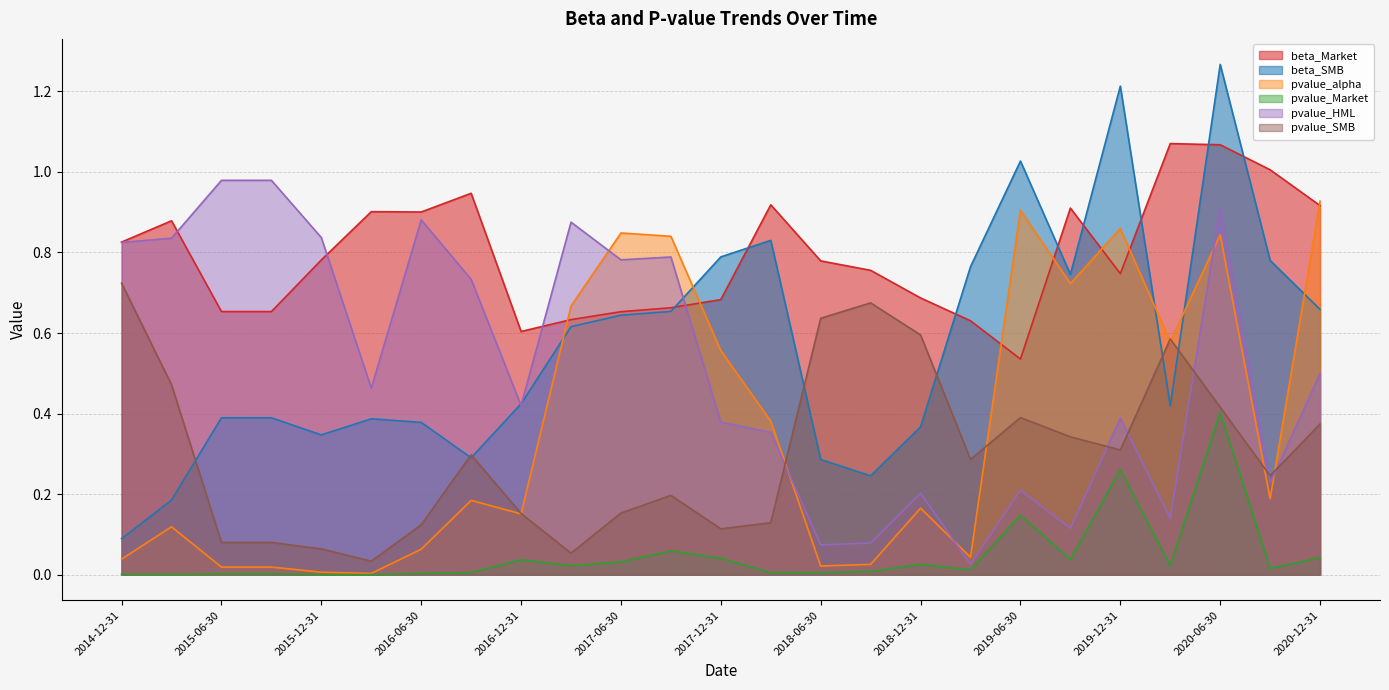

Reading right to left, extract all data points from this chart.

beta_Market: 0.9	1.0	1.1	1.1	0.7	0.9	0.5	0.6	0.7	0.8	0.8	0.9	0.7	0.7	0.7	0.6	0.6	0.9	0.9	0.9	0.8	0.7	0.7	0.9	0.8
beta_SMB: 0.7	0.8	1.3	0.4	1.2	0.7	1.0	0.8	0.4	0.2	0.3	0.8	0.8	0.7	0.6	0.6	0.4	0.3	0.4	0.4	0.3	0.4	0.4	0.2	0.1
pvalue_alpha: 0.9	0.2	0.8	0.6	0.9	0.7	0.9	0.0	0.2	0.0	0.0	0.4	0.6	0.8	0.8	0.7	0.2	0.2	0.1	0.0	0.0	0.0	0.0	0.1	0.0
pvalue_Market: 0.0	0.0	0.4	0.0	0.3	0.0	0.1	0.0	0.0	0.0	0.0	0.0	0.0	0.1	0.0	0.0	0.0	0.0	0.0	0.0	0.0	0.0	0.0	0.0	0.0
pvalue_HML: 0.5	0.2	0.9	0.1	0.4	0.1	0.2	0.0	0.2	0.1	0.1	0.4	0.4	0.8	0.8	0.9	0.4	0.7	0.9	0.5	0.8	1.0	1.0	0.8	0.8
pvalue_SMB: 0.4	0.2	0.4	0.6	0.3	0.3	0.4	0.3	0.6	0.7	0.6	0.1	0.1	0.2	0.2	0.1	0.2	0.3	0.1	0.0	0.1	0.1	0.1	0.5	0.7